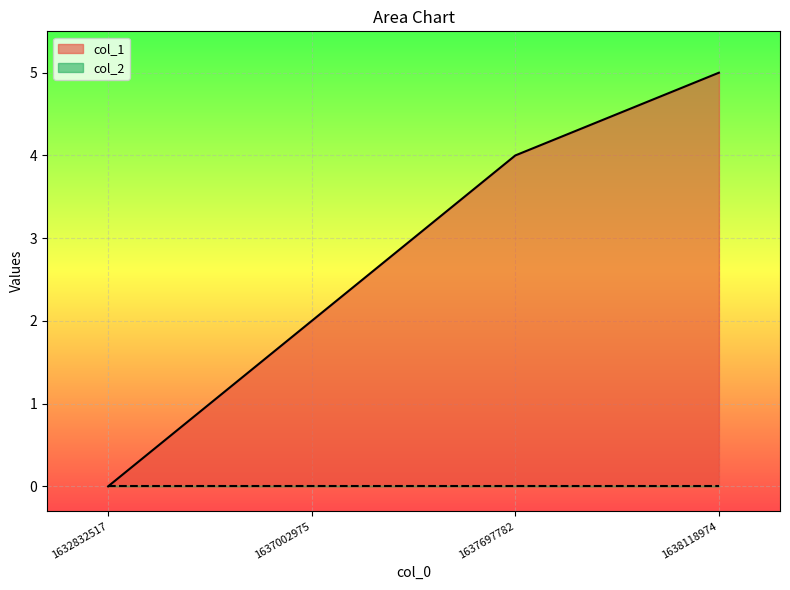

Is it true that the value at 1632832517 is -2?

False